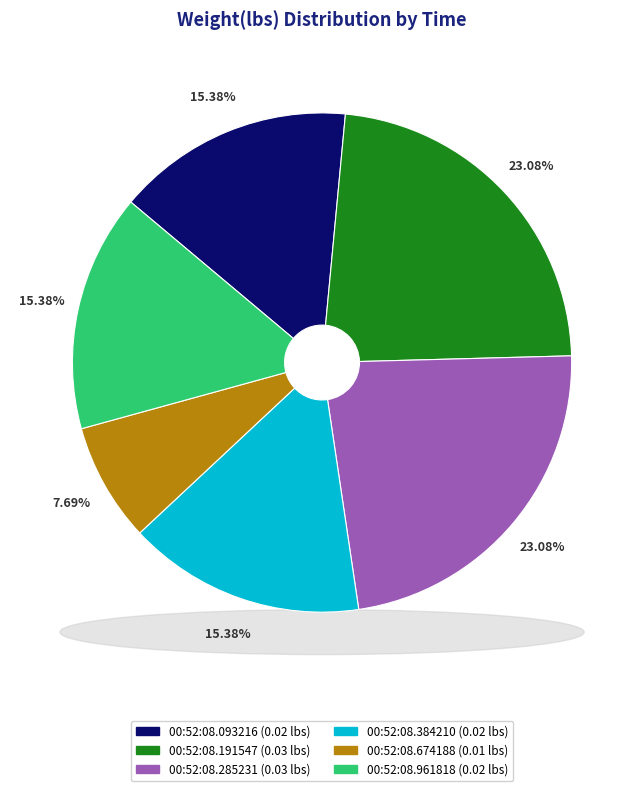

Rank the categories by value from highest to lowest.

00:52:08.191547, 00:52:08.285231, 00:52:08.093216, 00:52:08.384210, 00:52:08.961818, 00:52:08.674188